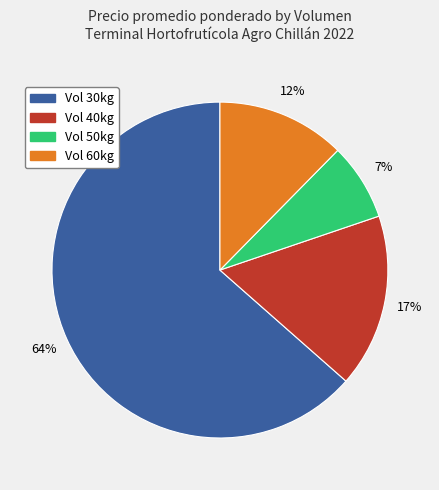

Is there any slice that represents more than half of the pie?

Yes